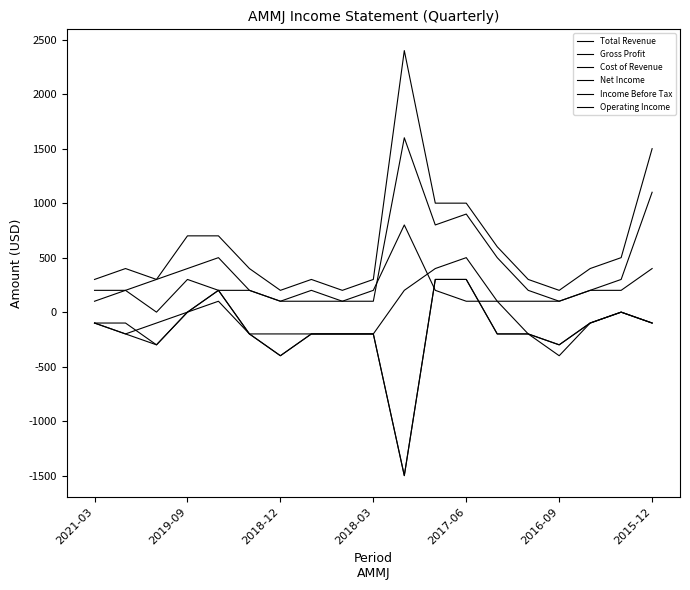

How many lines are shown in the chart?

6